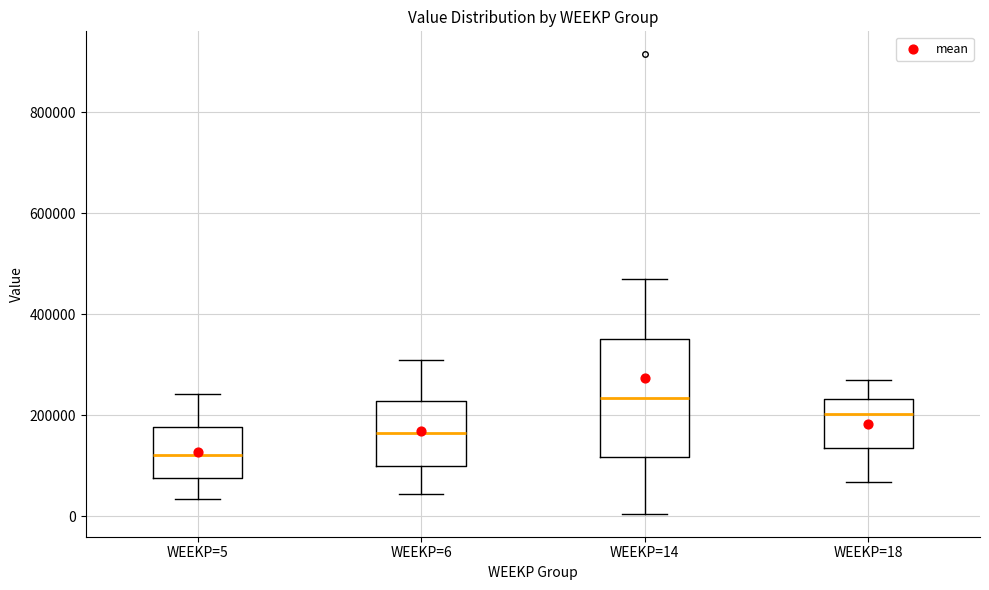

Reading left to right, read every box against the y-axis: the position of its median line, the range the box covers, and the ends of its whiskers. The values are not printed on the chart, so give them approximately, as read against the axis.

WEEKP=5: median 120000, box 80000 to 180000, whiskers 40000 to 240000
WEEKP=6: median 160000, box 100000 to 220000, whiskers 40000 to 300000
WEEKP=14: median 240000, box 120000 to 360000, whiskers 0 to 460000
WEEKP=18: median 200000, box 140000 to 240000, whiskers 60000 to 280000